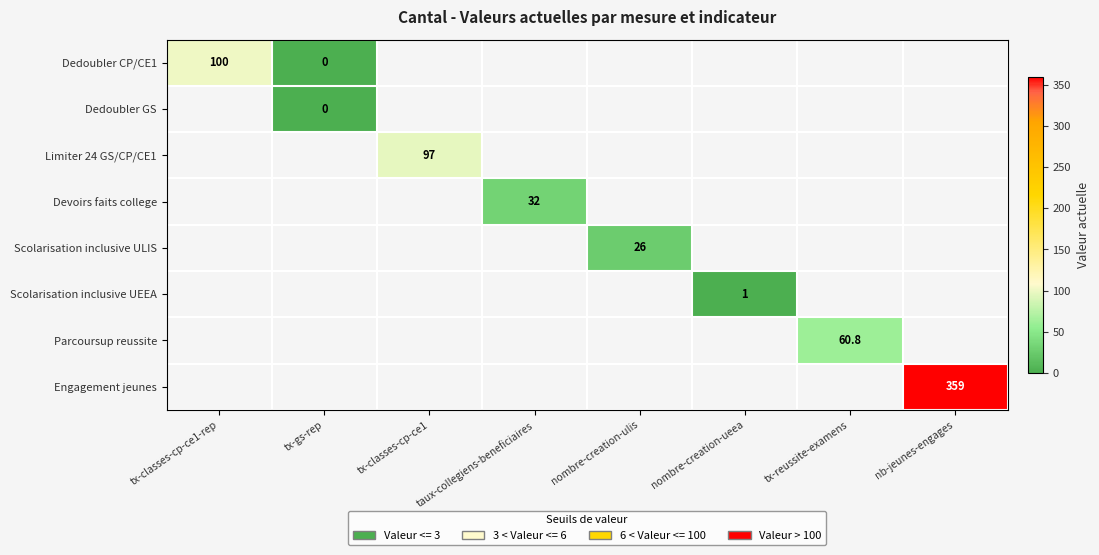

Is it true that Dedoubler CP/CE1 equals 100.0 at tx-classes-cp-ce1-rep?

True